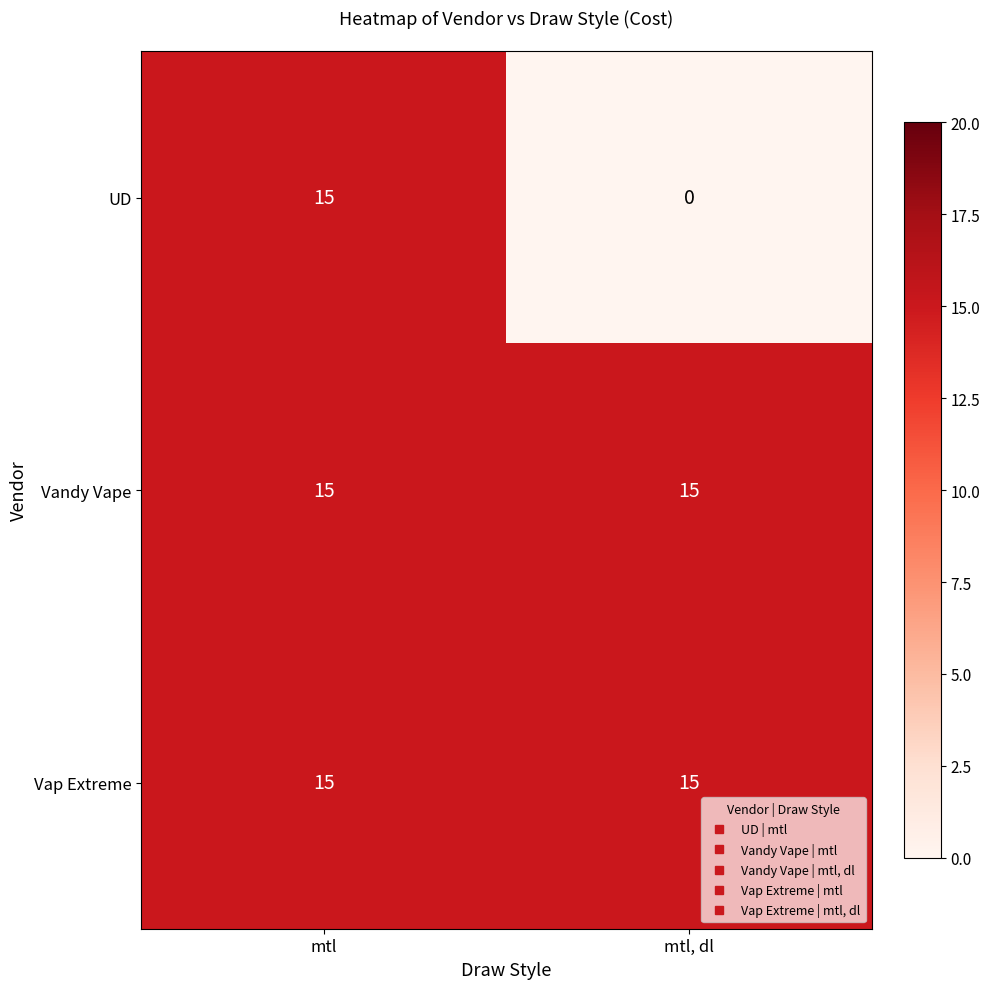

Reading left to right, extract all data points from this chart.

UD: mtl=15	mtl, dl=0
Vandy Vape: mtl=15	mtl, dl=15
Vap Extreme: mtl=15	mtl, dl=15